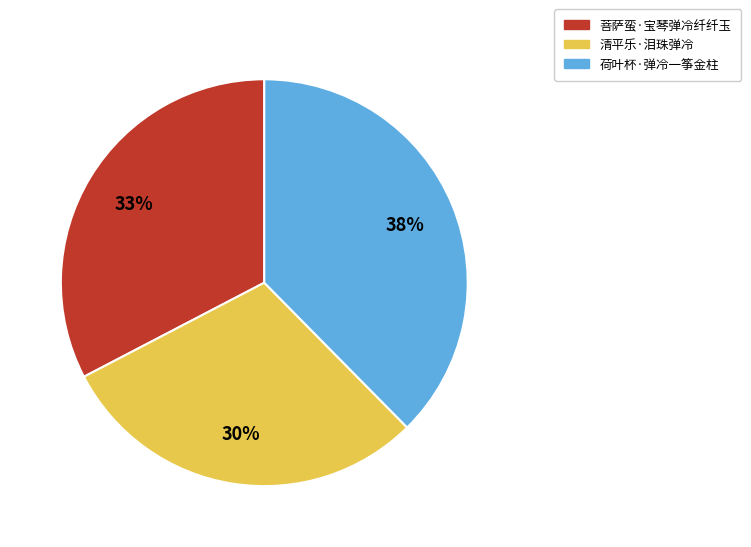

Which slice is the largest?

荷叶杯·弹冷一筝金柱